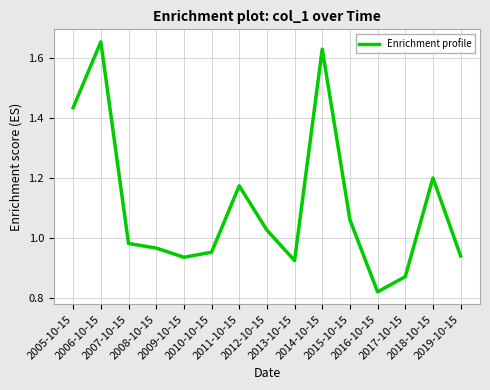

The value at 2012-10-15 is 1.0. True or false?

True